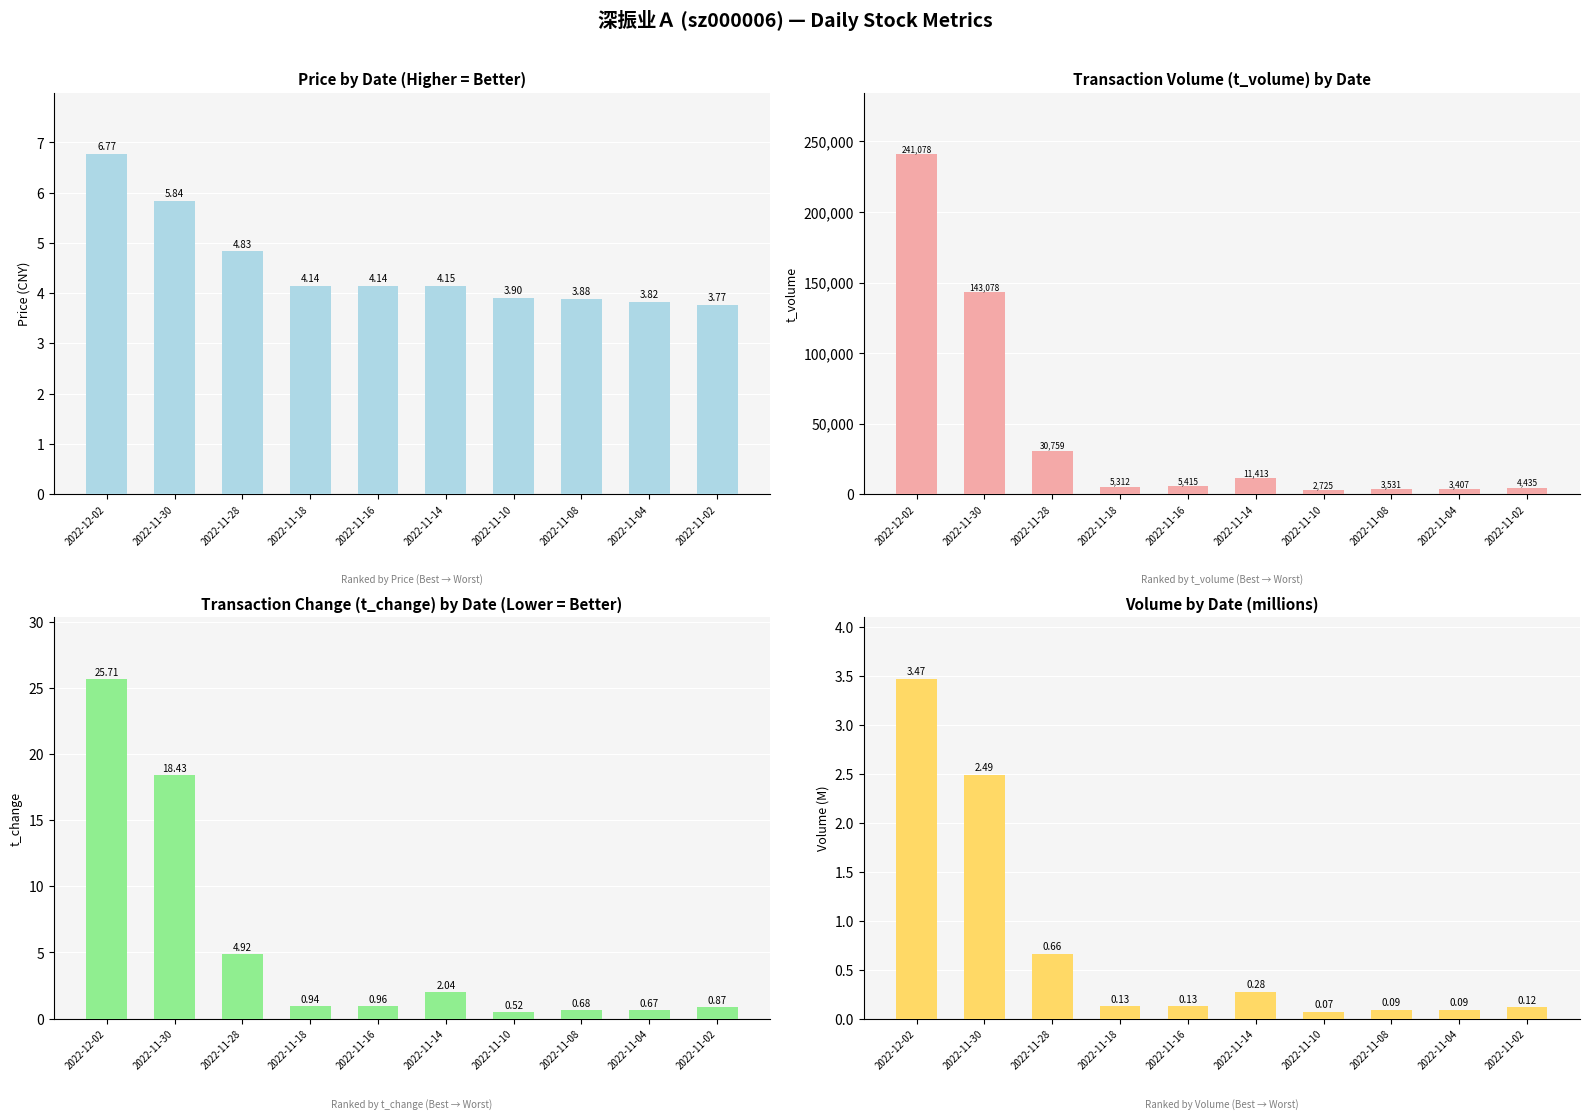

Are the bars grouped side by side (vs. stacked)?

Yes